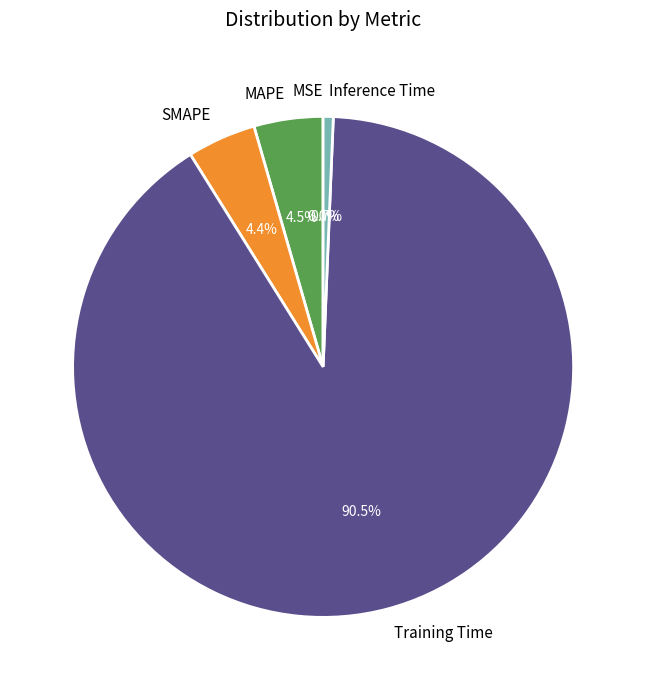

Is it true that MAPE is 13% of the pie?

False